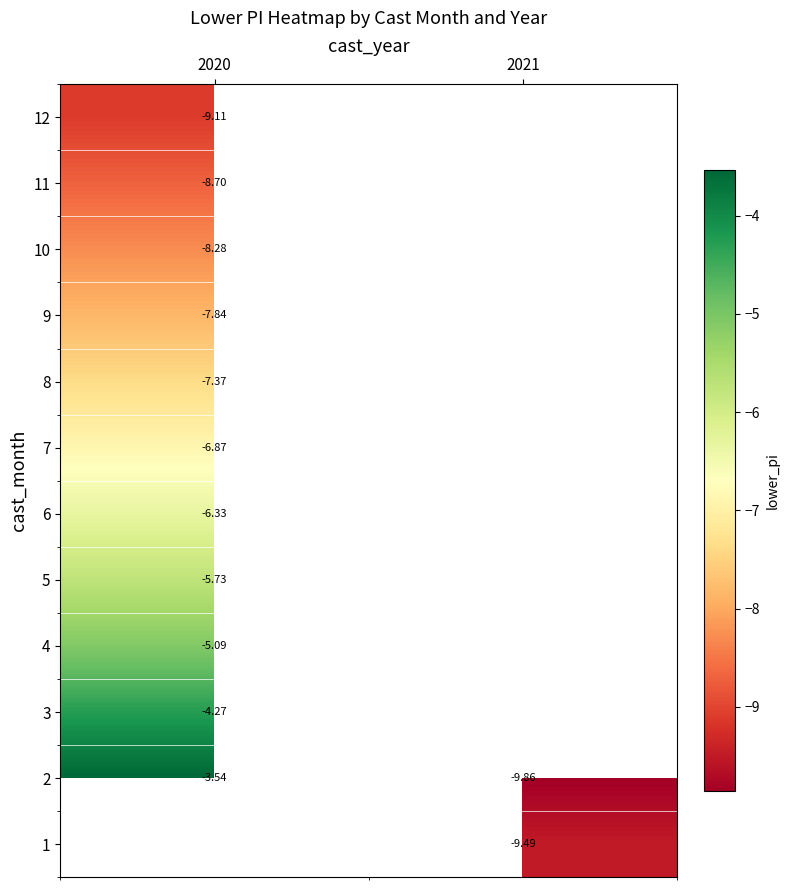

How many categories are shown in the chart?

2